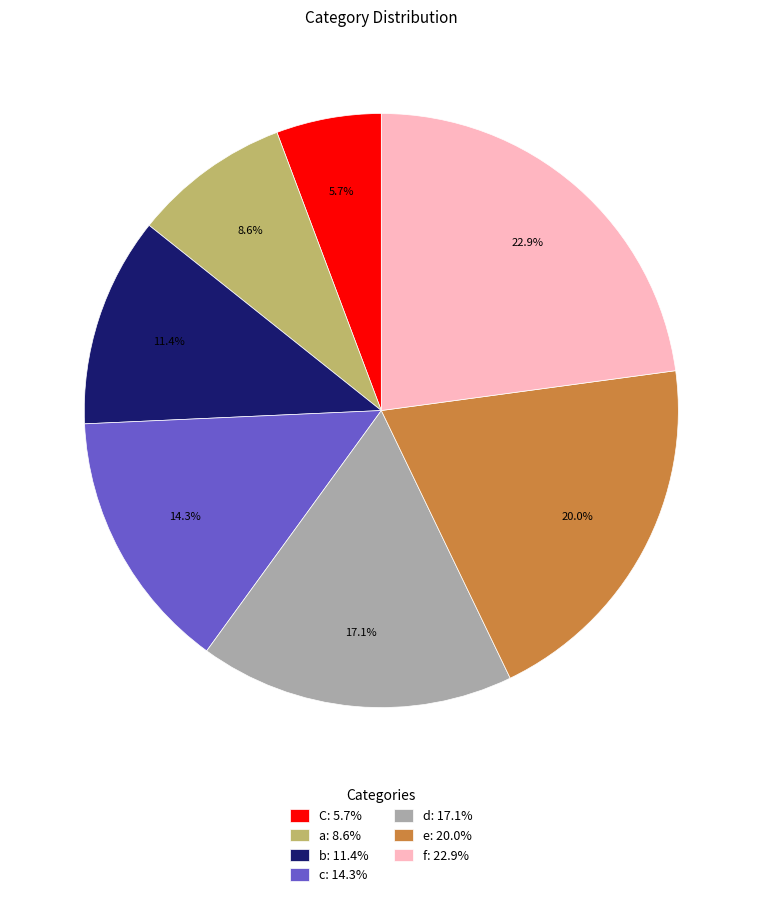

How many slices are in this pie chart?

7